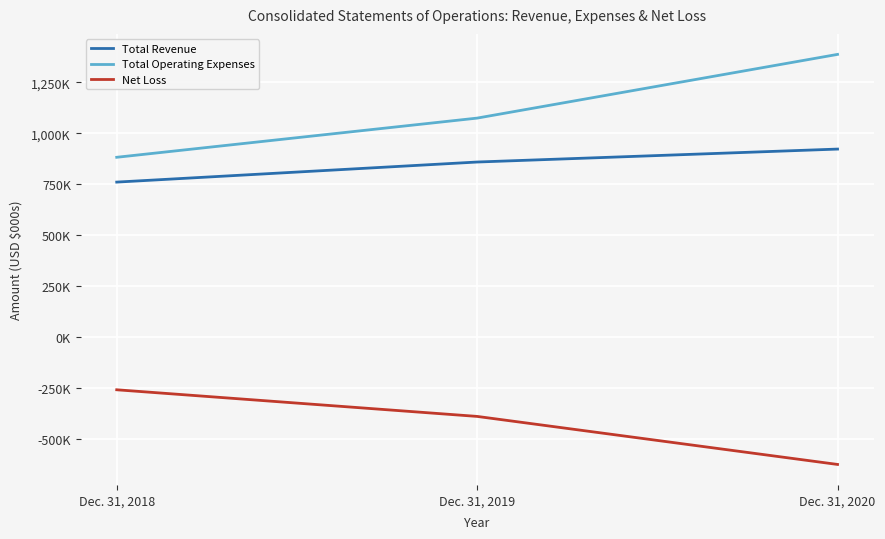

Does the chart have visible grid lines?

Yes